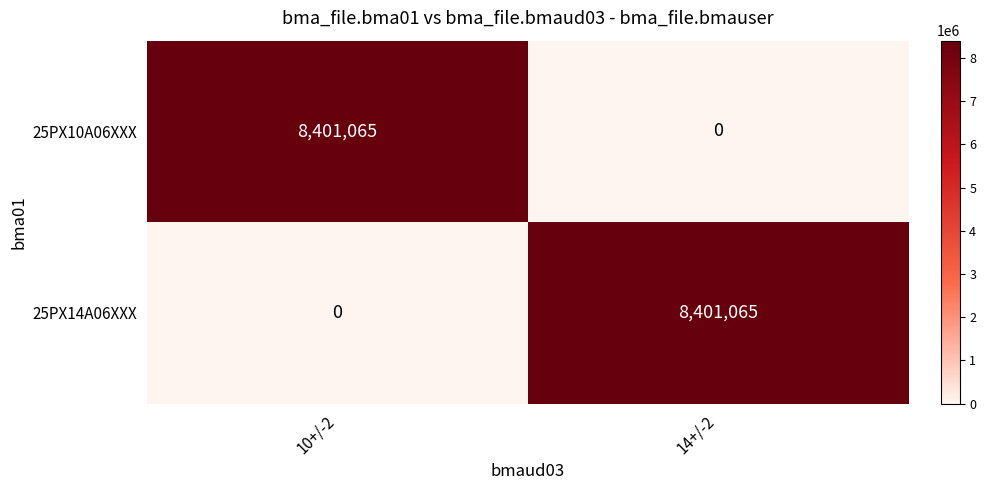

What is the difference between the 25PX14A06XXX values at 14+/-2 and 10+/-2?

8401065